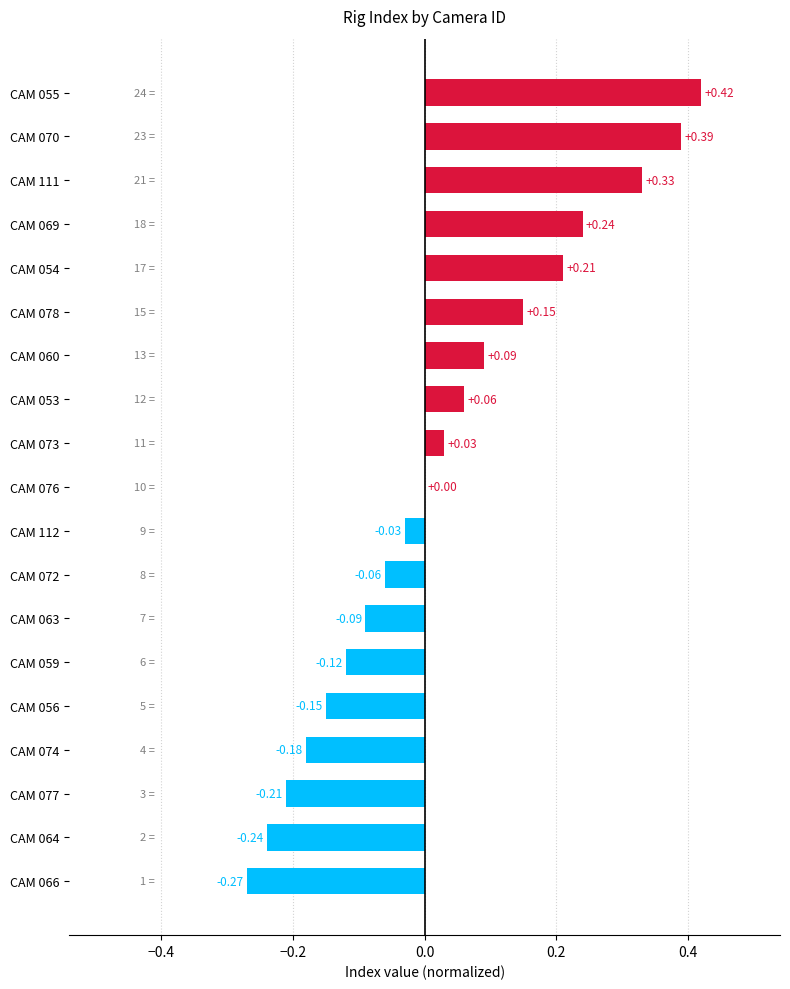

How many categories are shown in the chart?

19